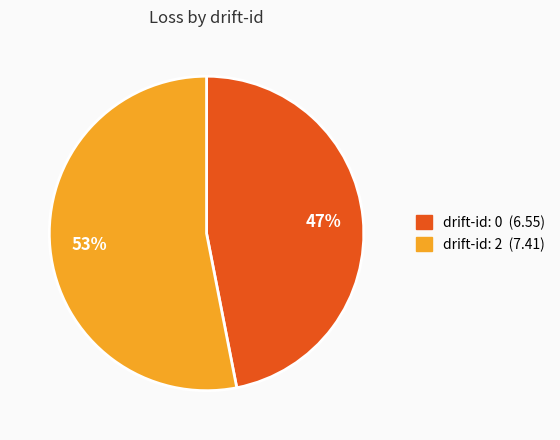

How many segments does this pie chart have?

2